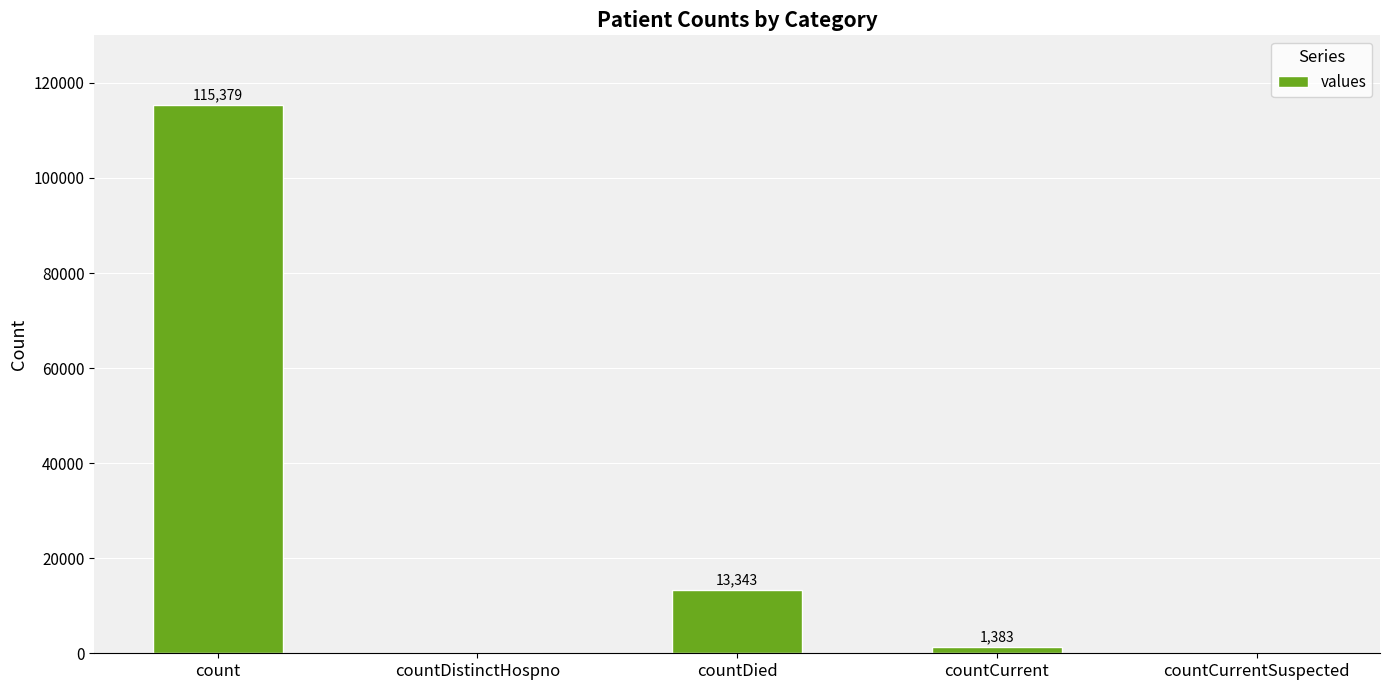

What is the ratio of the value at count to the value at countCurrent?

83.4